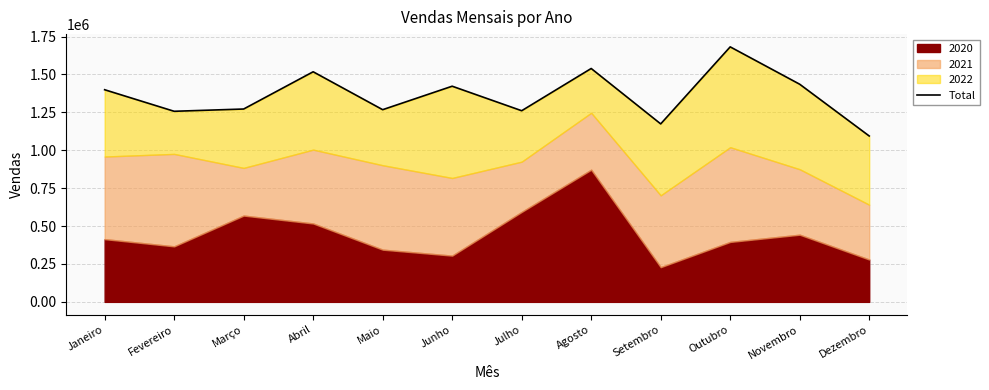

What is the sum of all values?

16318896